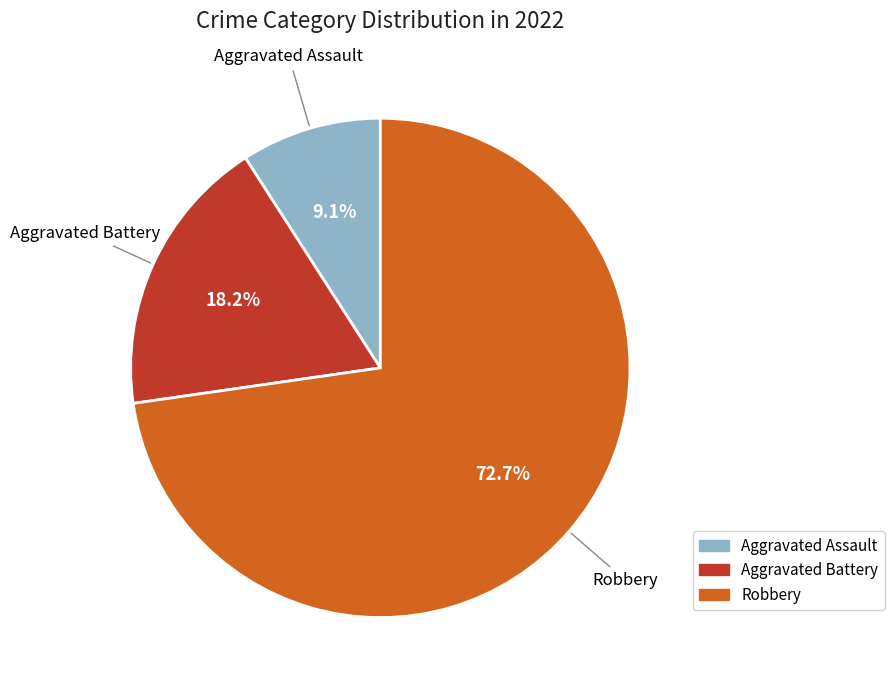

To the nearest percent, what is the difference between the largest and smallest slice percentages?

64%